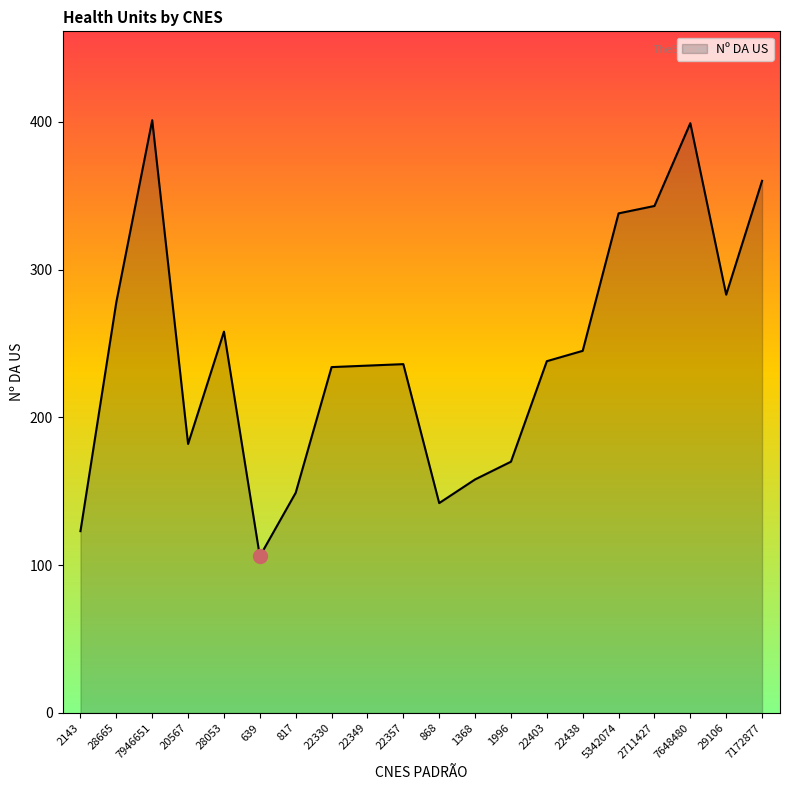

What is the difference between the values at 7172877 and 28053?

102